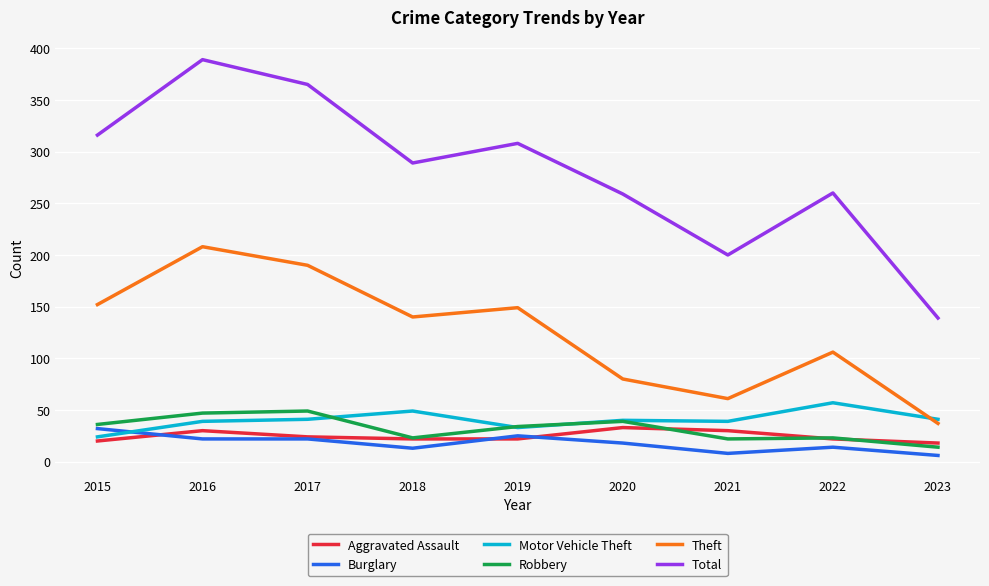

What are all the series names shown in the legend?

Aggravated Assault, Burglary, Motor Vehicle Theft, Robbery, Theft, Total